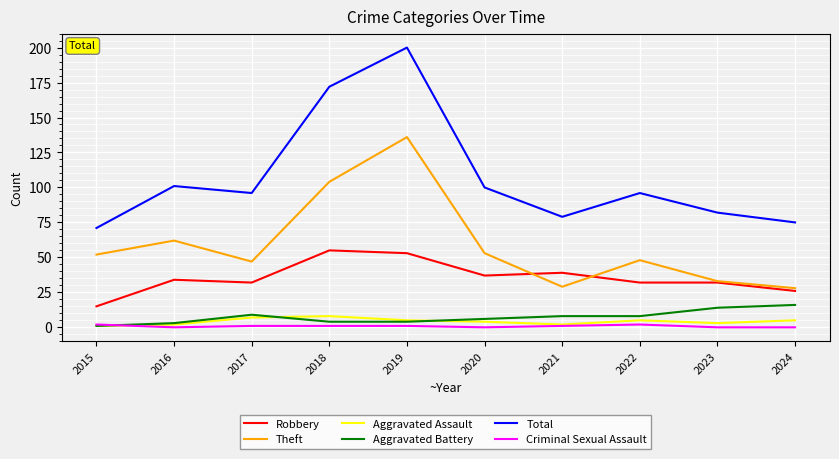

What is the greatest value displayed?

200